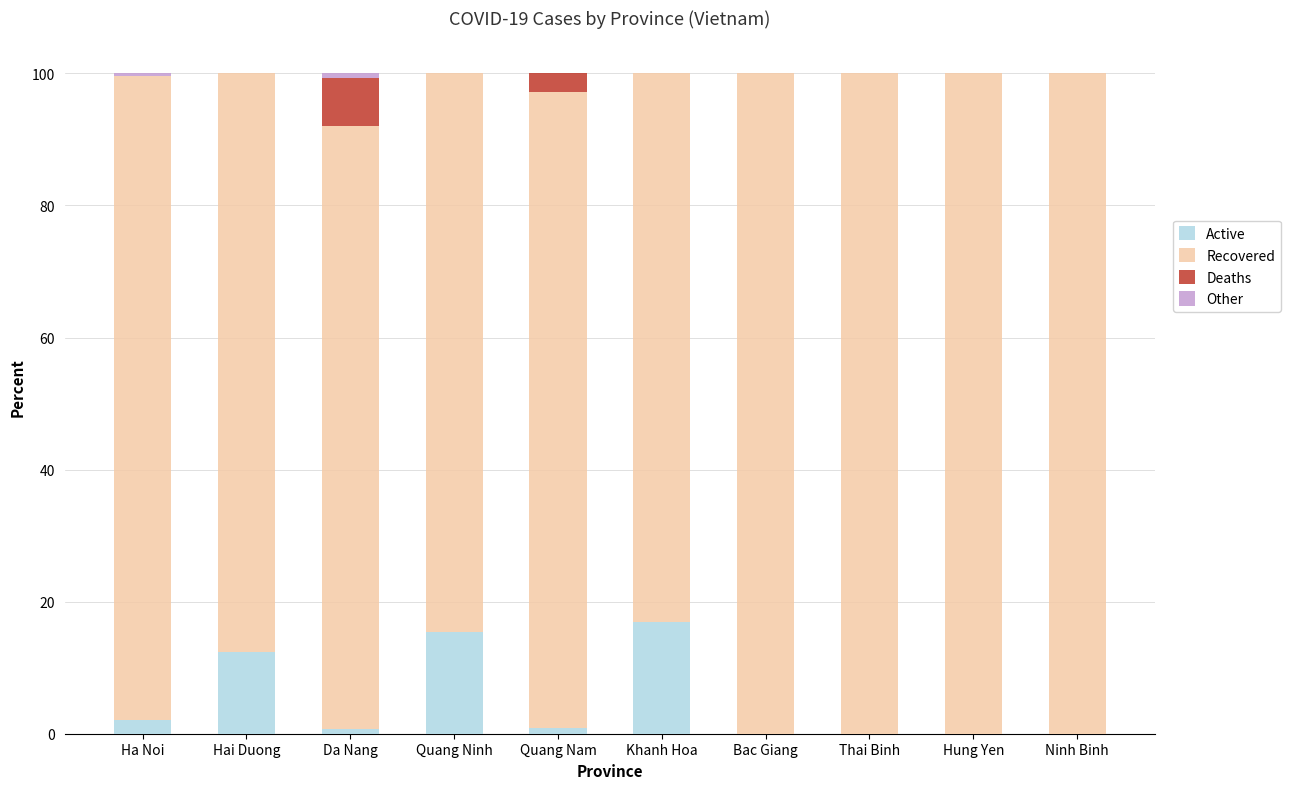

Does the chart contain any negative values?

No